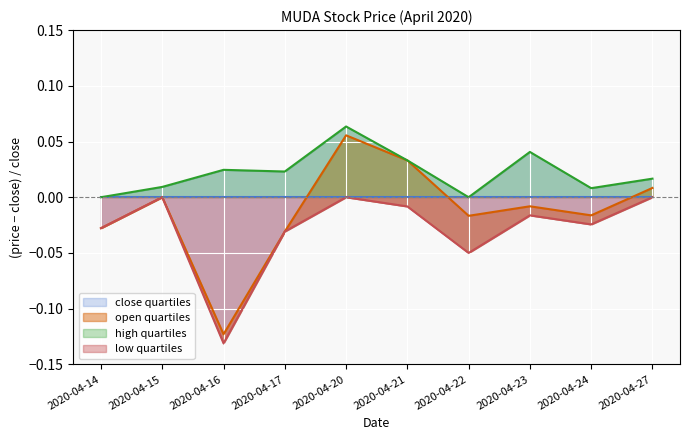

Rank the series by their average value, from highest to lowest.

high, close, open, low